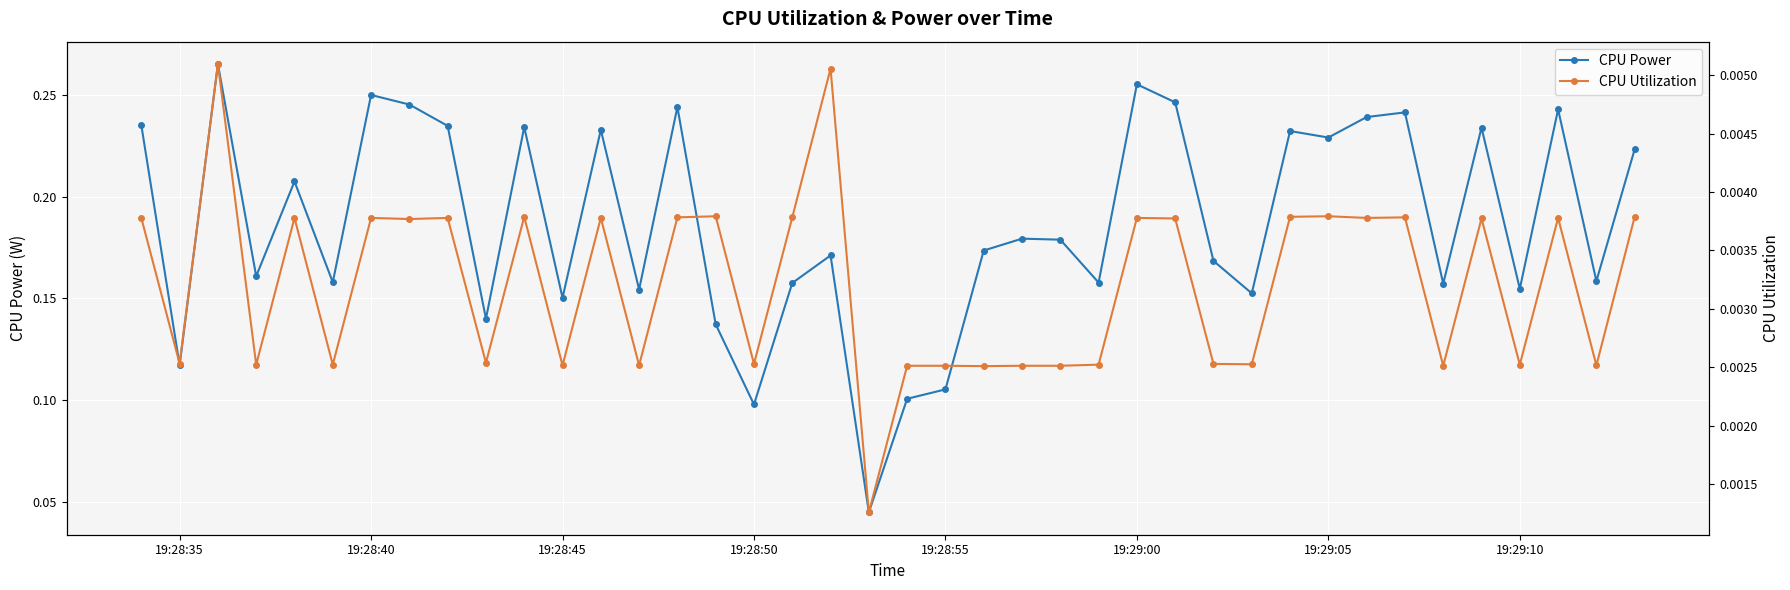

True or false: CPU Utilization and CPU Power cross at least once.

False